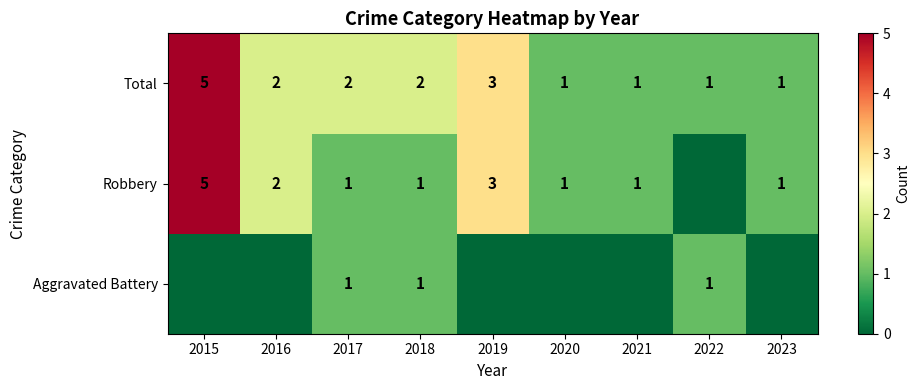

True or false: Total has a value of 0 at 2023.

False